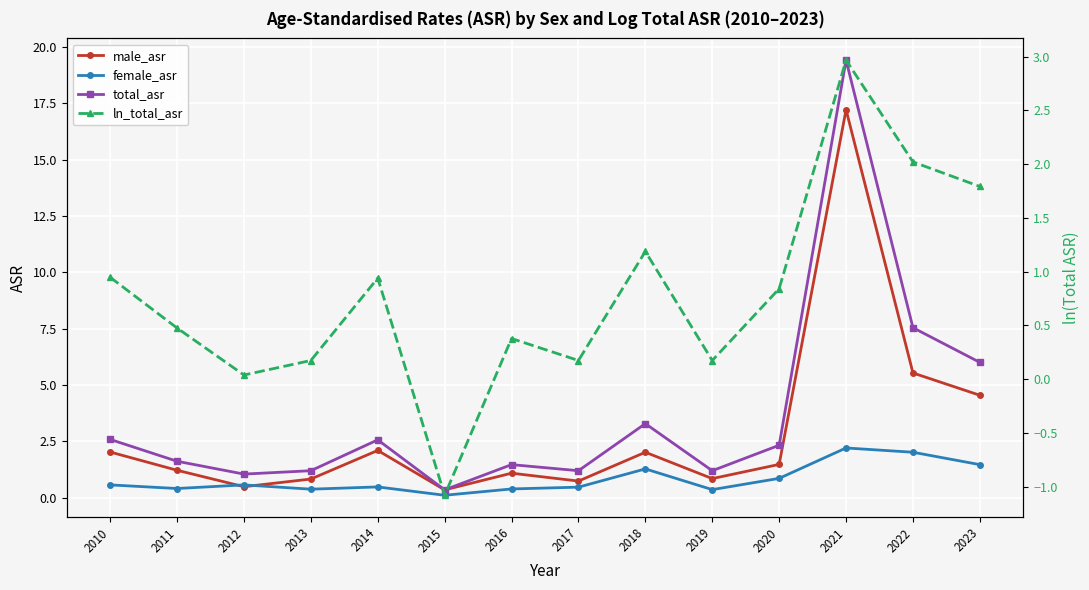

At which category does total_asr reach its first local peak?

2014